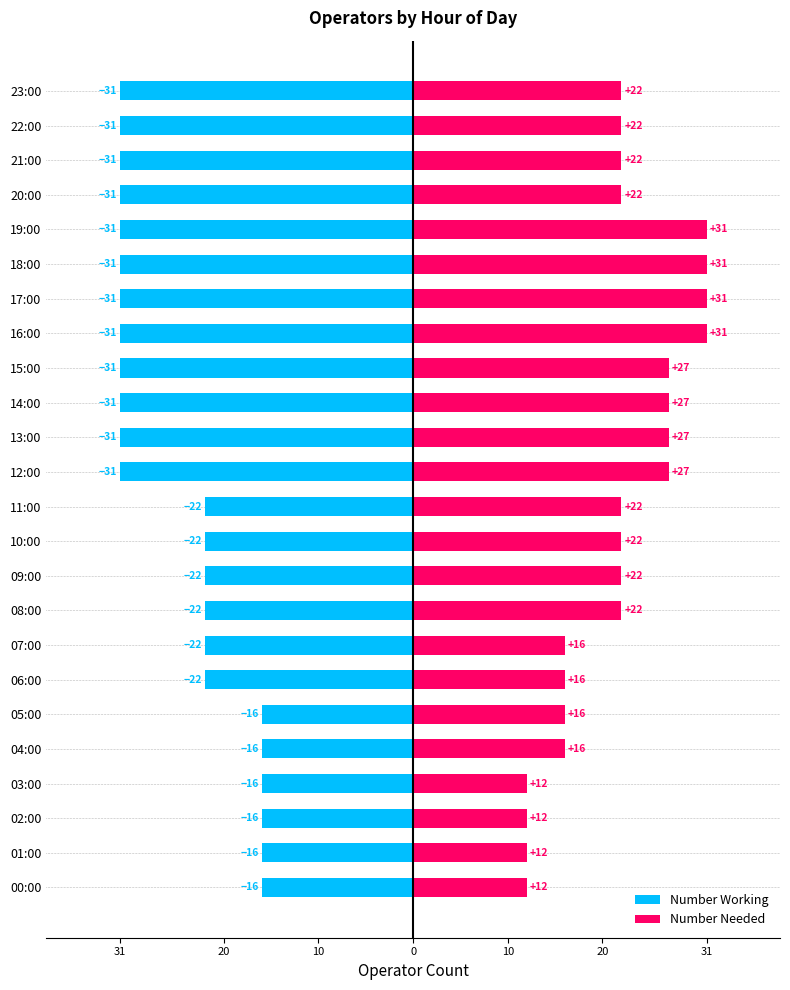

Count the number of categories in the chart.

24